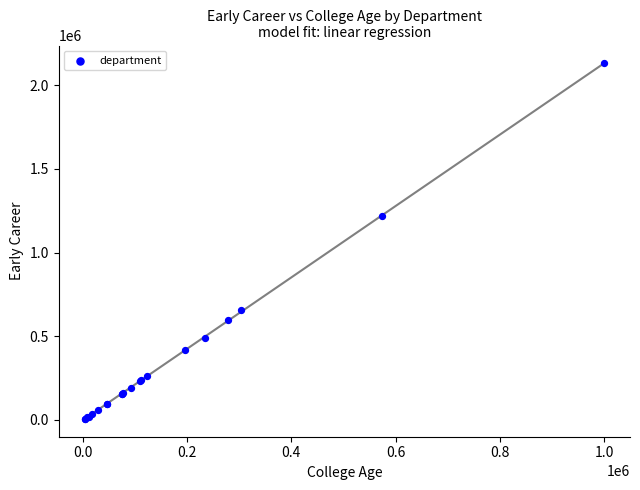

What Y value in the scatter plot is closest to 1068691?

1220151